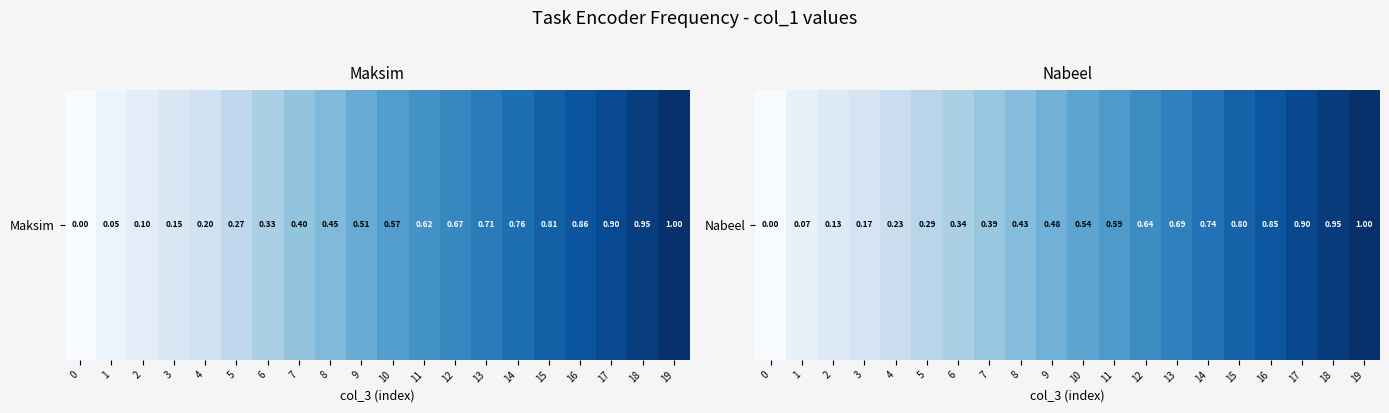

Between 0 and 8, which is larger?

8